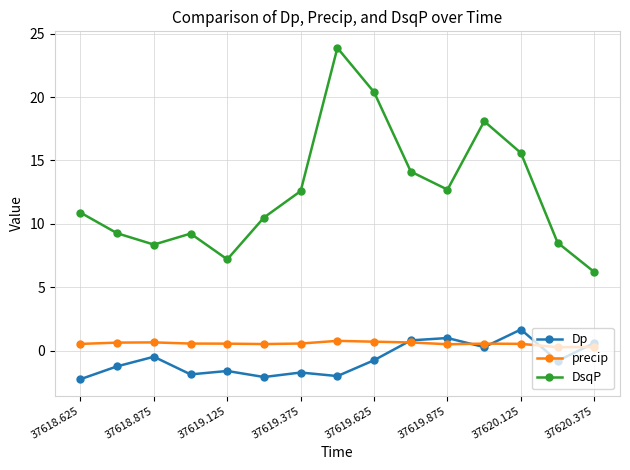

What is the difference between the maximum and second lowest values in the precip series?

0.5